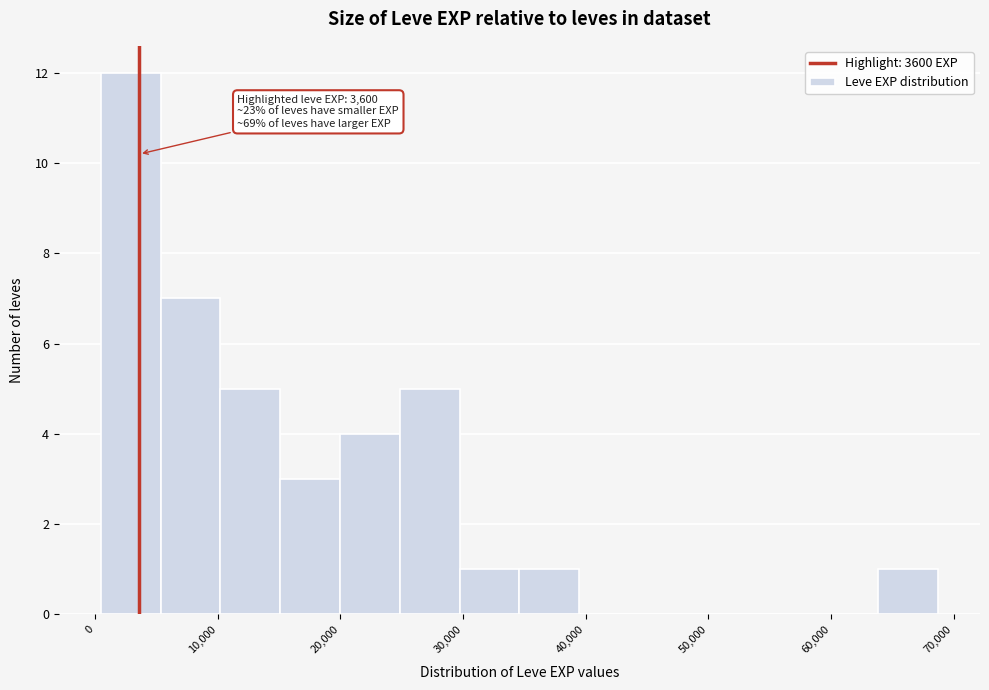

Over which range of the x-axis is the bar tallest?

0 to 5000